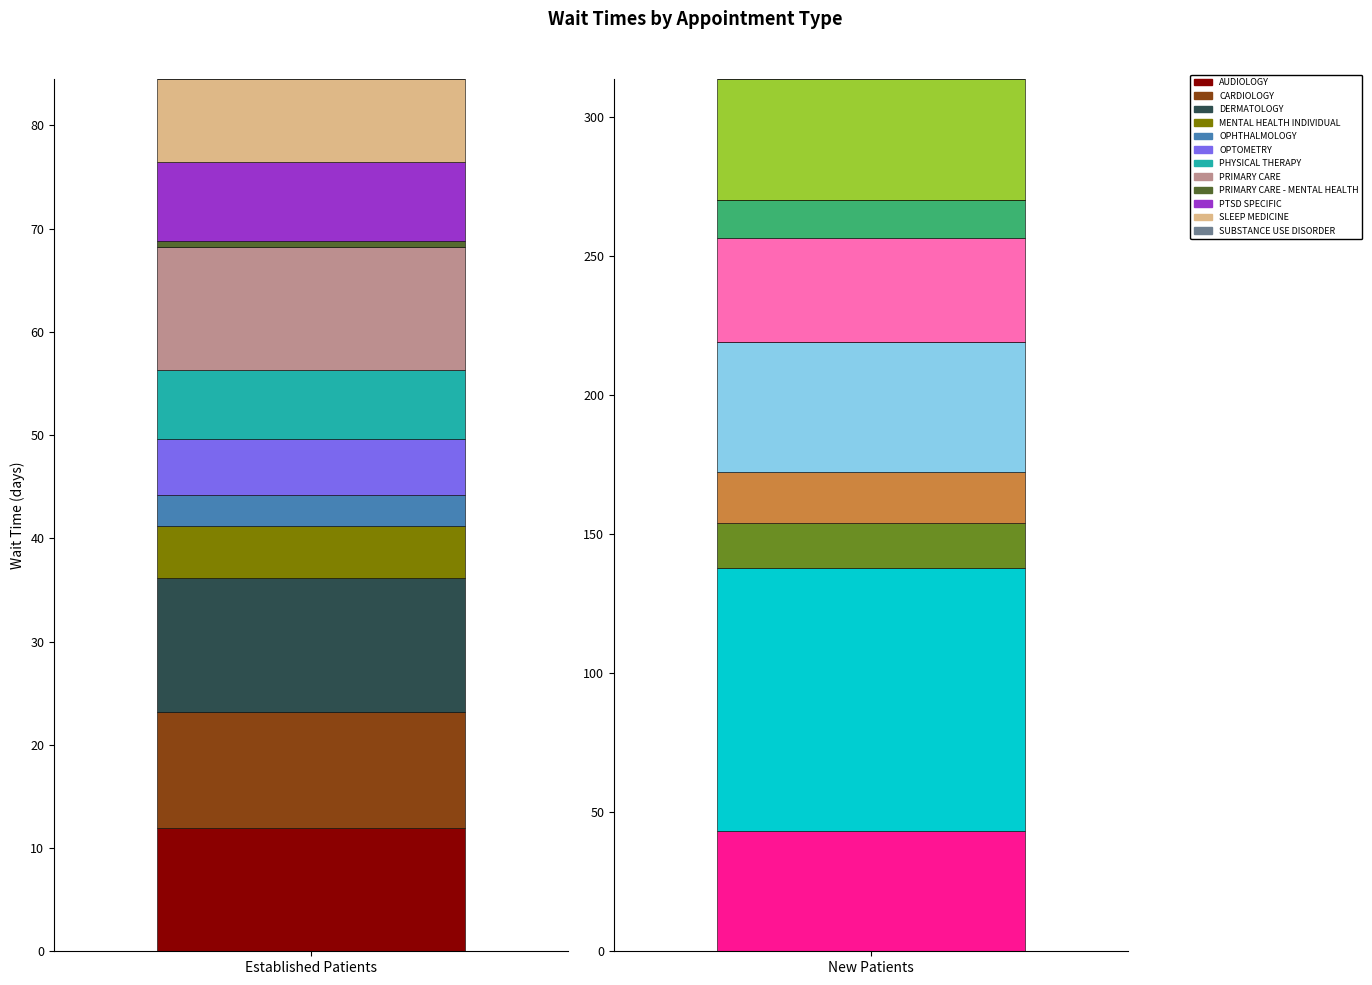

What is the highest value of the EstablishedPatients series?

13.0